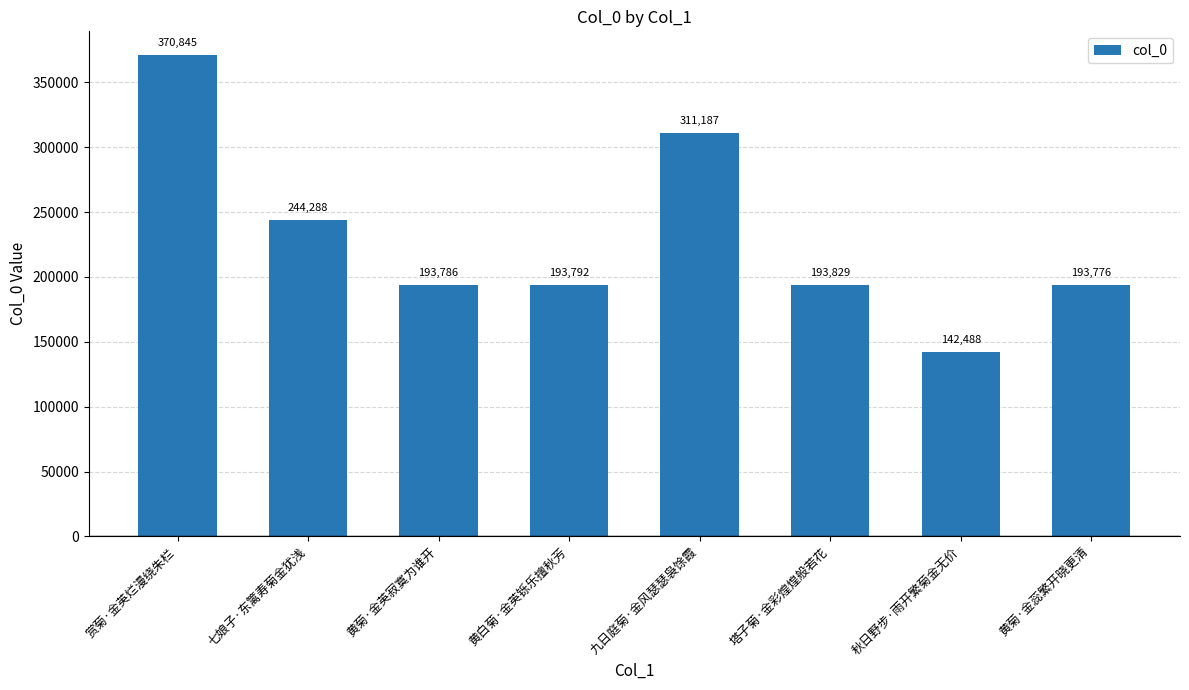

What position from the left is 塔子菊·金彩煌煌般若花?

6